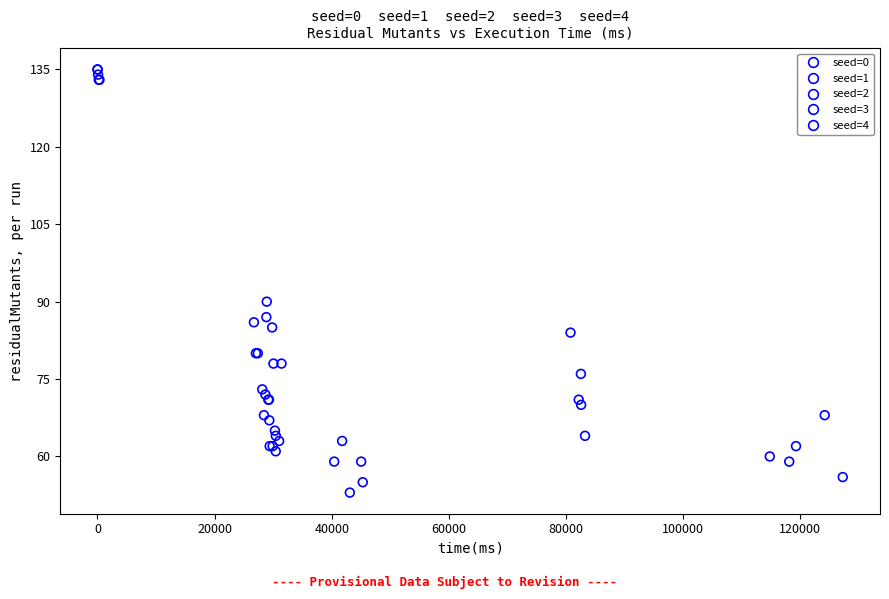

Which series has the largest Y range (max minus min)?

seed=3